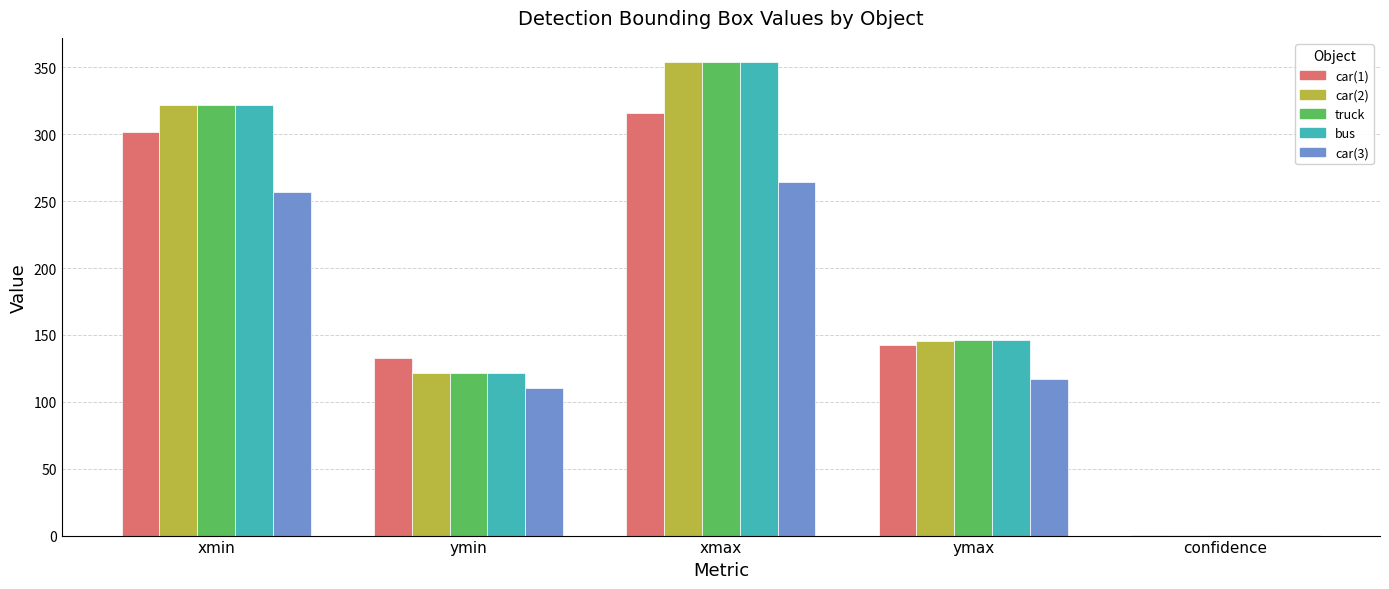

What is the total value across all series at xmax?

1643.3